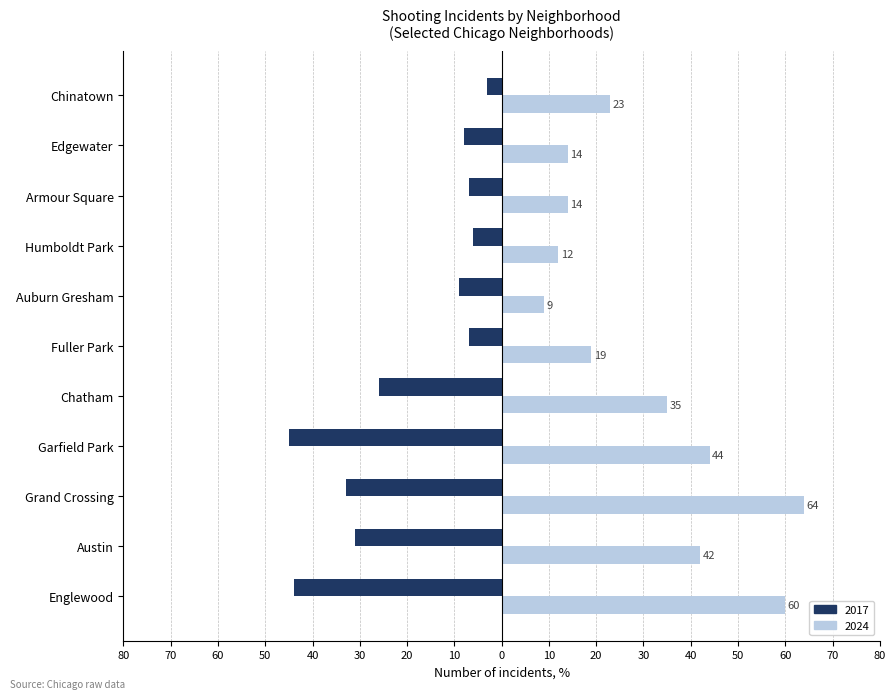

At which label is 2024 closest to 36?

Chatham